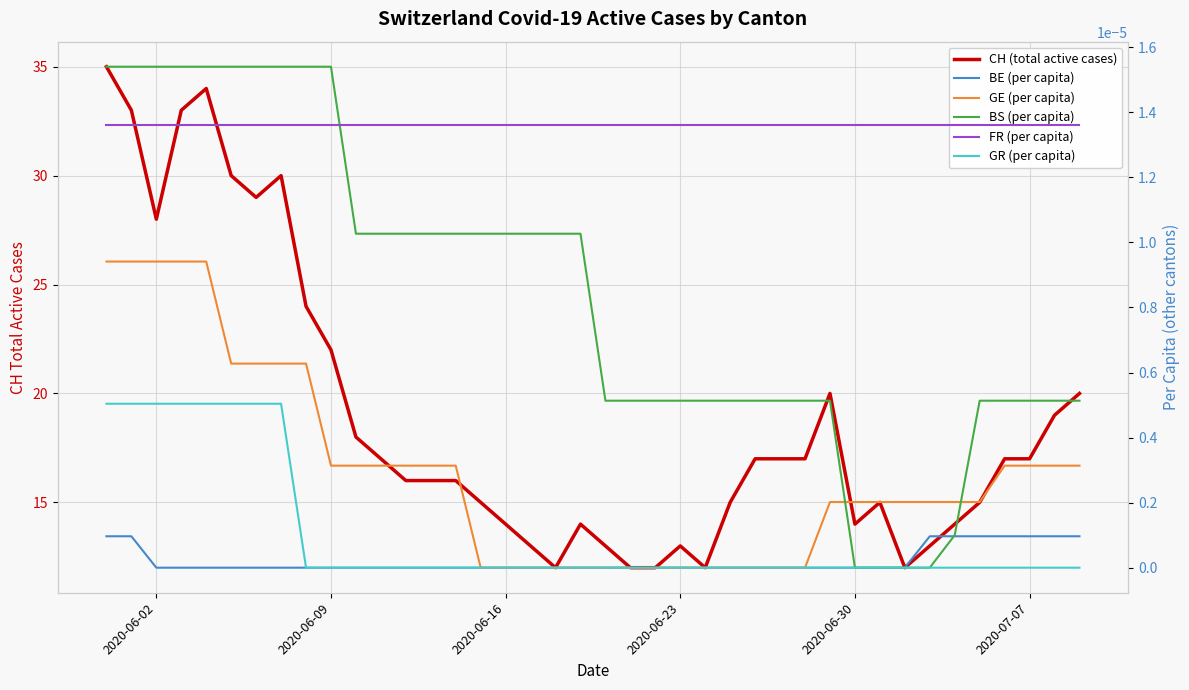

True or false: FR (per capita) and GR (per capita) intersect in this chart.

False